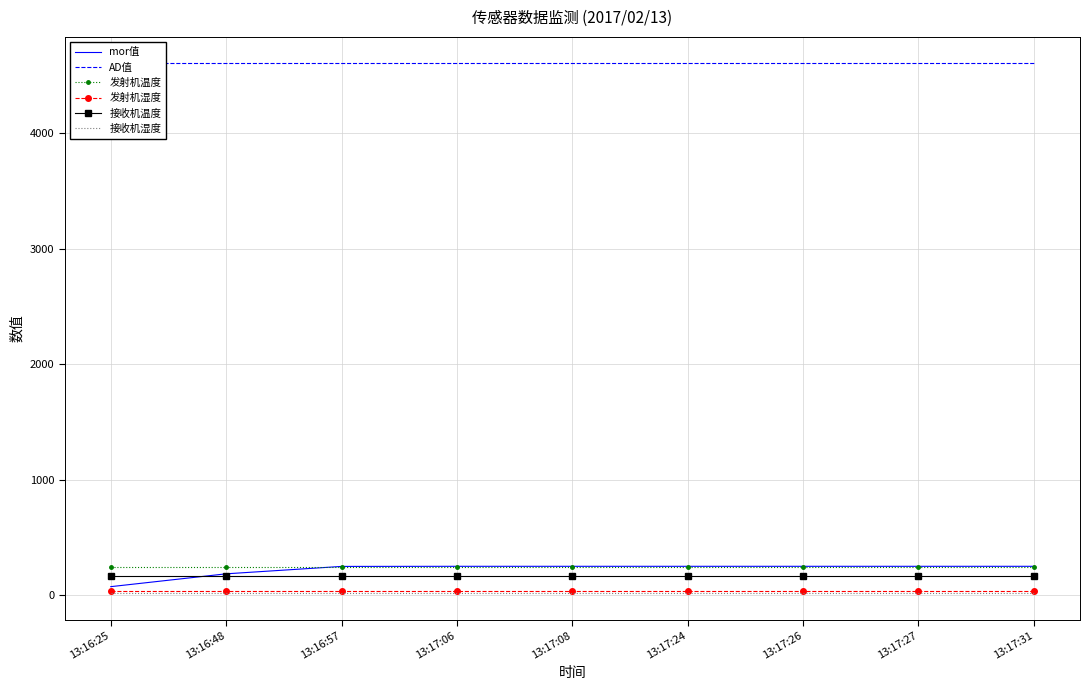

Reading right to left, list all the values displayed in this chart.

mor值: 13:17:31=252	13:17:27=252	13:17:26=252	13:17:24=252	13:17:08=252	13:17:06=252	13:16:57=251	13:16:48=187	13:16:25=76
AD值: 13:17:31=4601	13:17:27=4601	13:17:26=4601	13:17:24=4601	13:17:08=4601	13:17:06=4601	13:16:57=4601	13:16:48=4601	13:16:25=4601
发射机温度: 13:17:31=242	13:17:27=242	13:17:26=242	13:17:24=242	13:17:08=242	13:17:06=242	13:16:57=242	13:16:48=242	13:16:25=242
发射机湿度: 13:17:31=35	13:17:27=35	13:17:26=35	13:17:24=35	13:17:08=35	13:17:06=35	13:16:57=35	13:16:48=35	13:16:25=35
接收机温度: 13:17:31=165	13:17:27=165	13:17:26=165	13:17:24=165	13:17:08=165	13:17:06=165	13:16:57=165	13:16:48=165	13:16:25=165
接收机湿度: 13:17:31=19	13:17:27=19	13:17:26=19	13:17:24=19	13:17:08=19	13:17:06=19	13:16:57=19	13:16:48=19	13:16:25=19